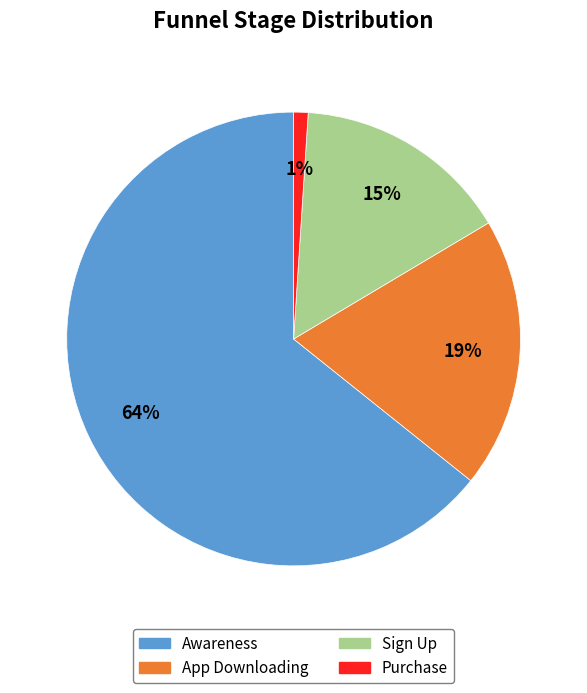

Approximately how many times larger is the value at Sign Up compared to Awareness?

0.2